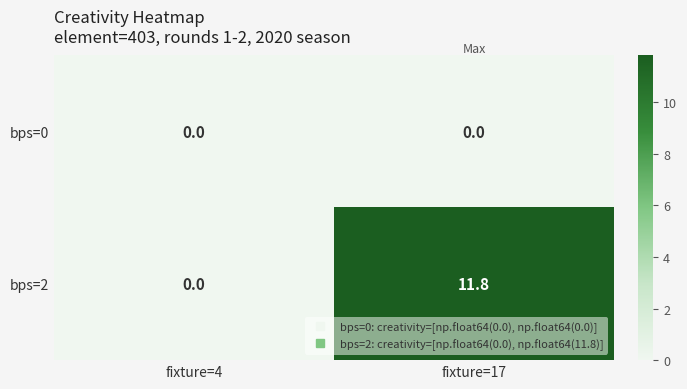

At which label is bps=2 closest to 5?

fixture=4